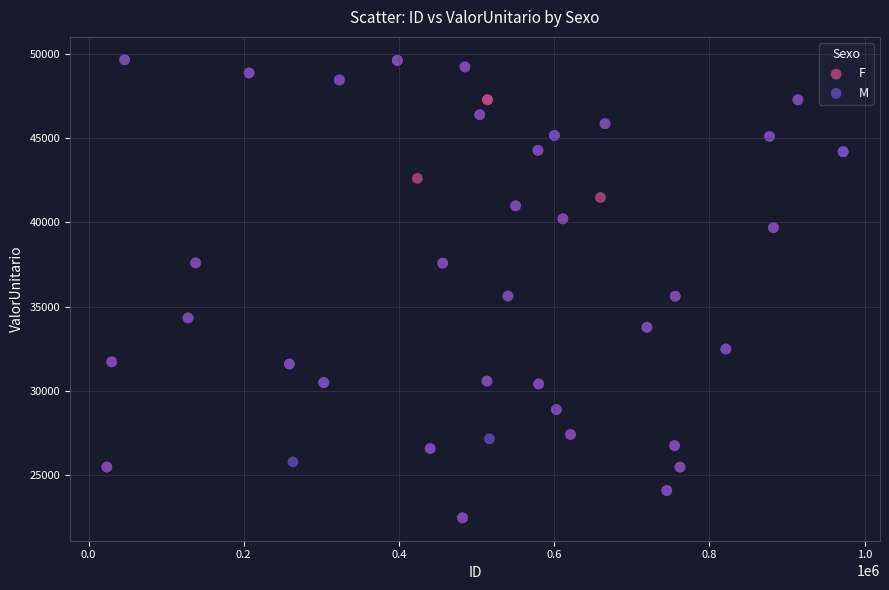

What are all the series names shown in the legend?

F, M